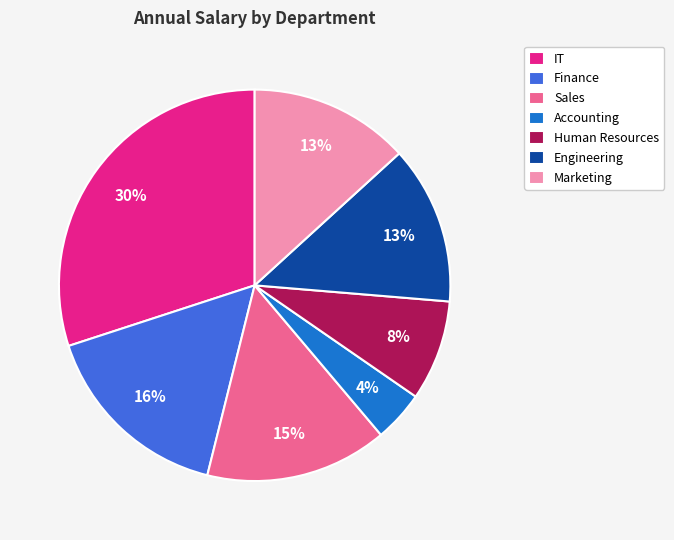

Count the number of slices in the pie.

7